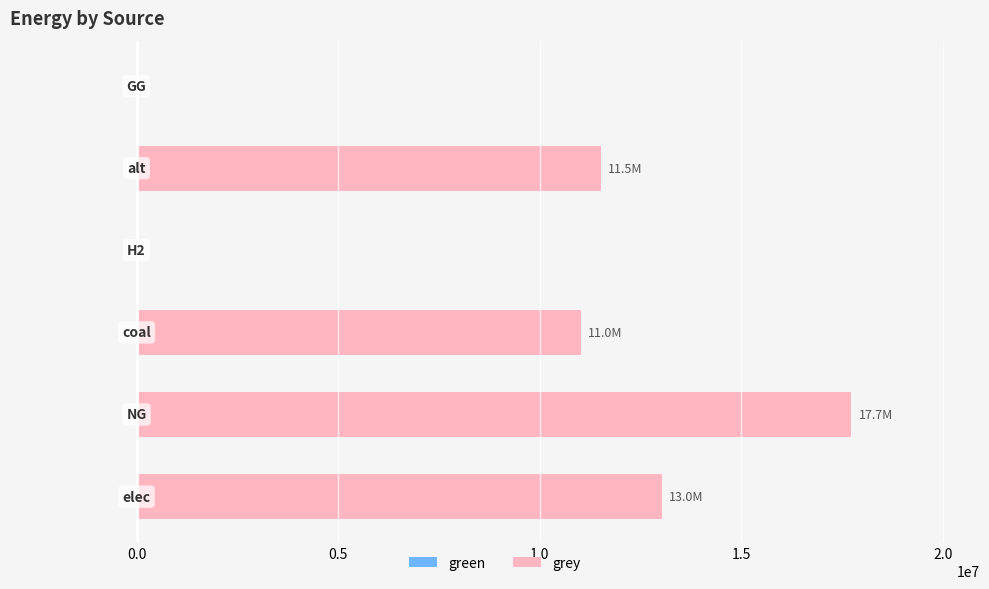

What is the sum of all values?

53309961.2